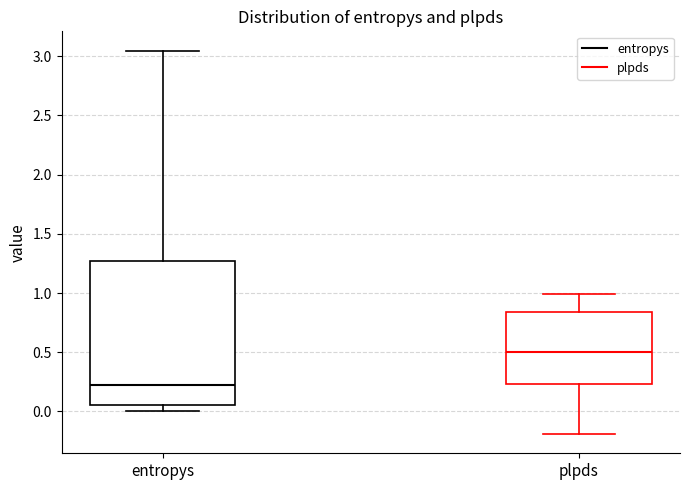

Reading left to right, read every box against the y-axis: the position of its median line, the range the box covers, and the ends of its whiskers. The values are not printed on the chart, so give them approximately, as read against the axis.

entropys: median 0.25, box 0.05 to 1.25, whiskers 0.00 to 3.05
plpds: median 0.50, box 0.25 to 0.85, whiskers -0.20 to 1.00